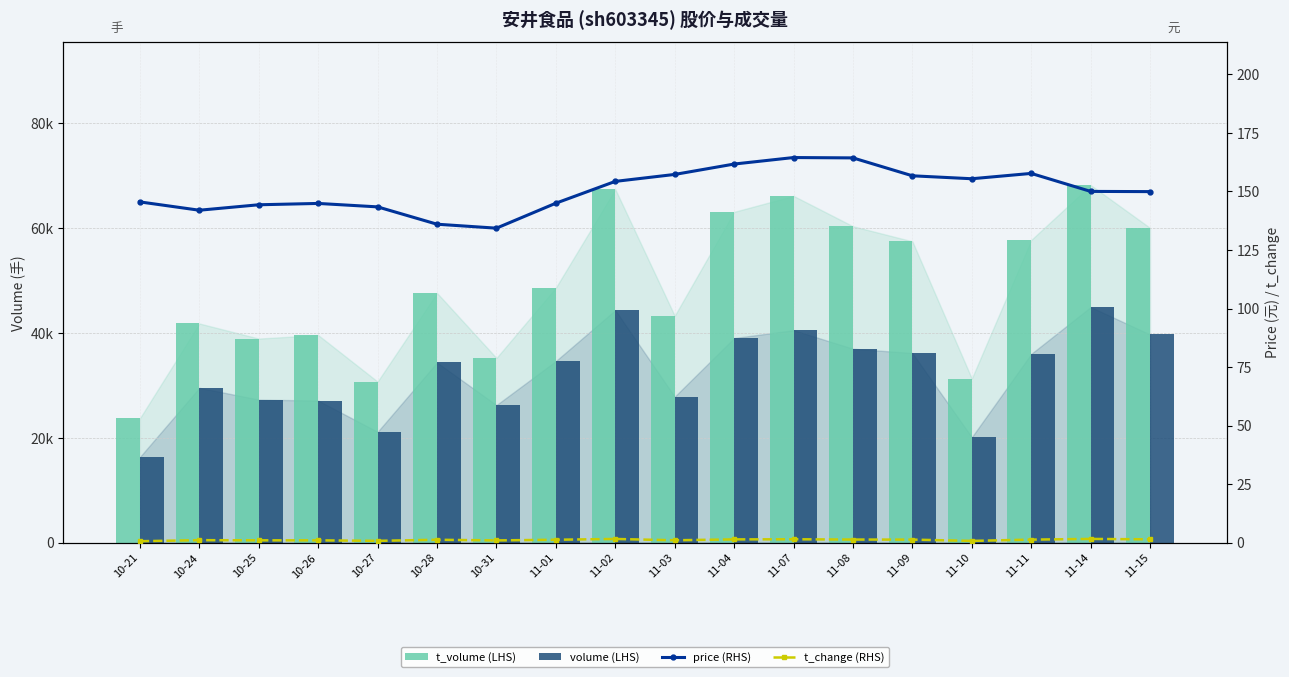

The volume (LHS) series shows 70649.4 at 11-15. True or false?

False